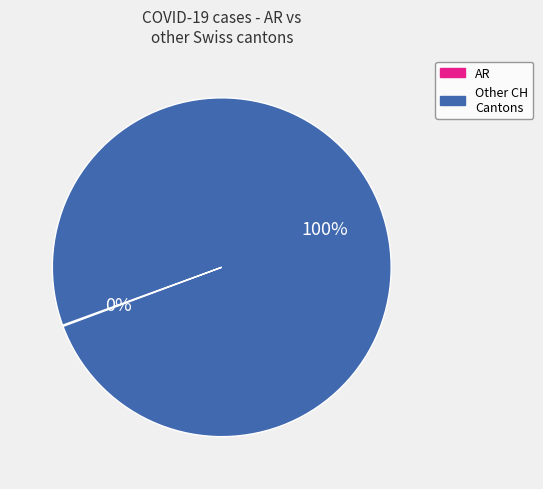

What percentage is the Other CH Cantons slice, to the nearest percent?

100%